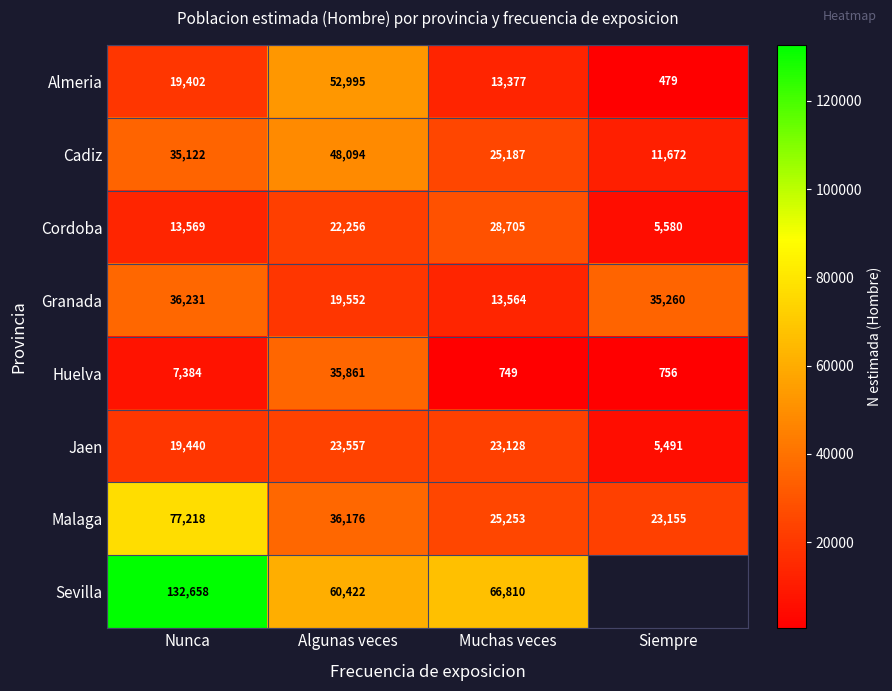

What is the sum of the Jaen values at Muchas veces and Siempre?

28619